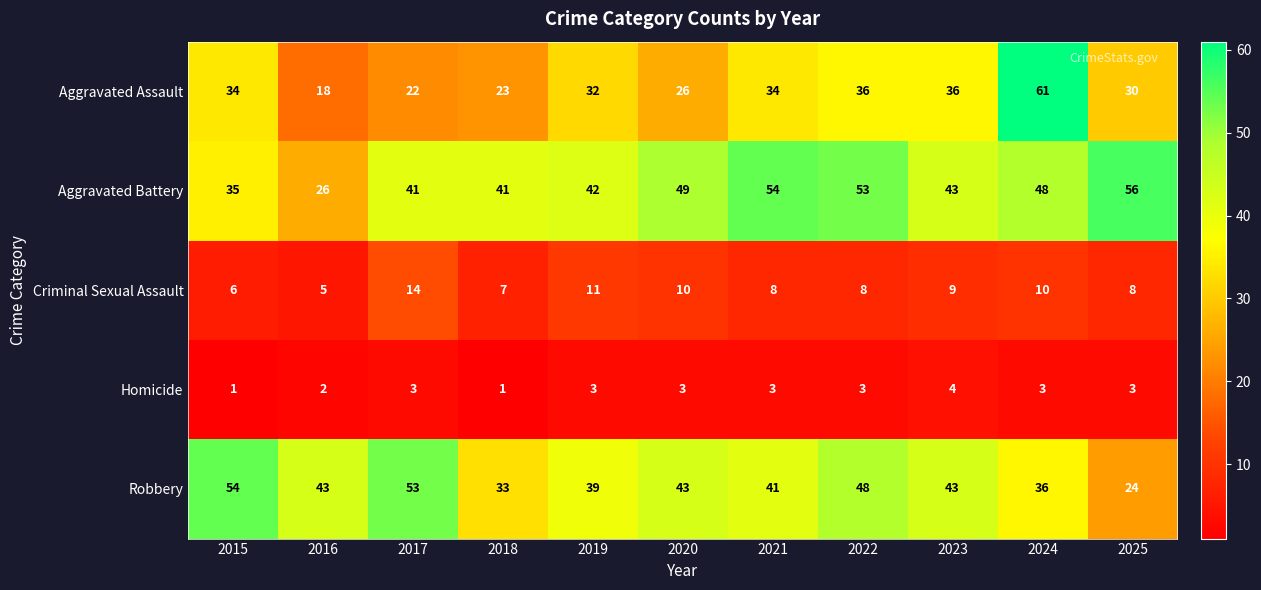

How many data points in Aggravated Battery are less than 43?

5